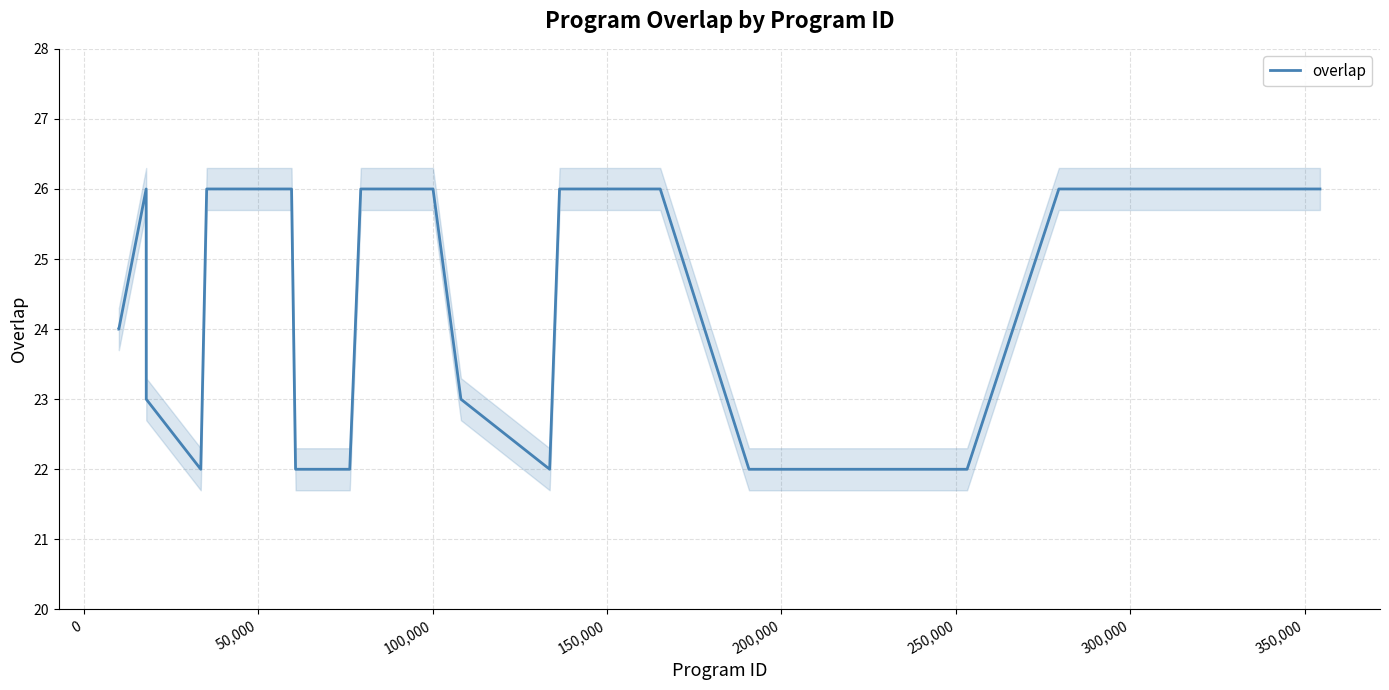

What is the lowest value of the overlap series?

22